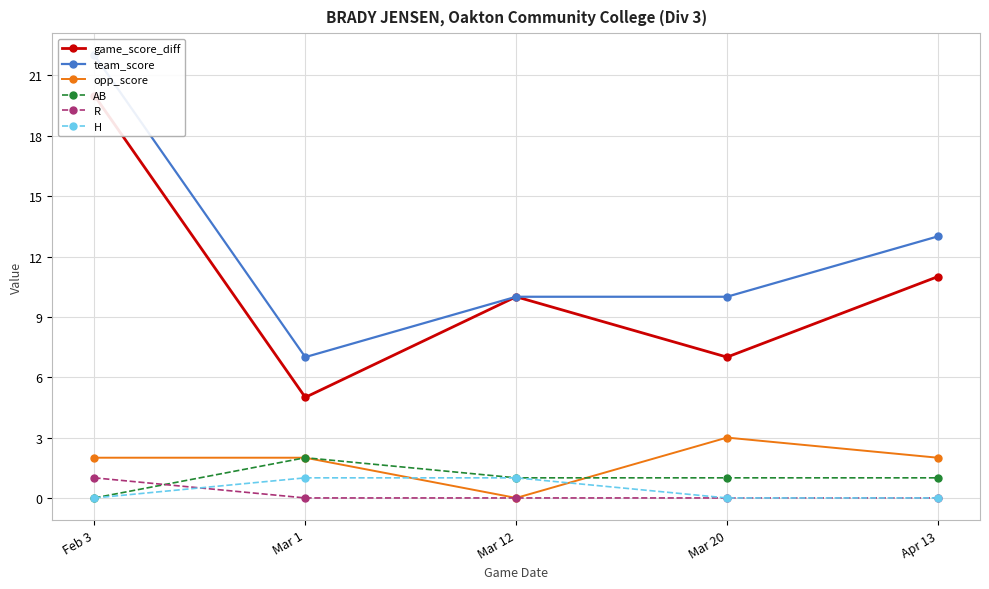

What is the average value of the opp_score series?

2